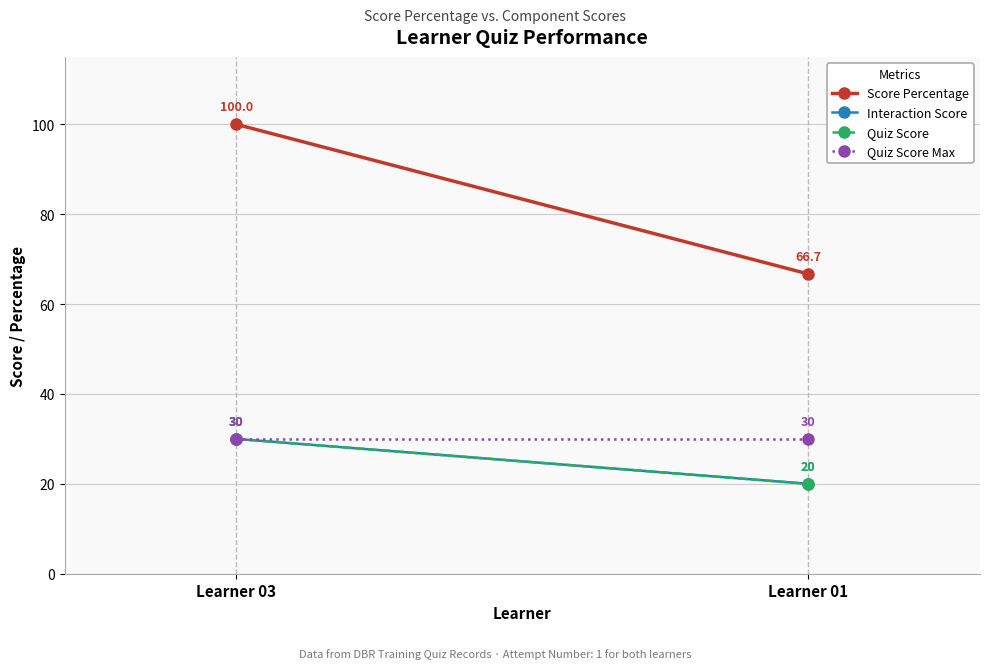

What is the spread (max minus min) of values at Learner 03?

70.0